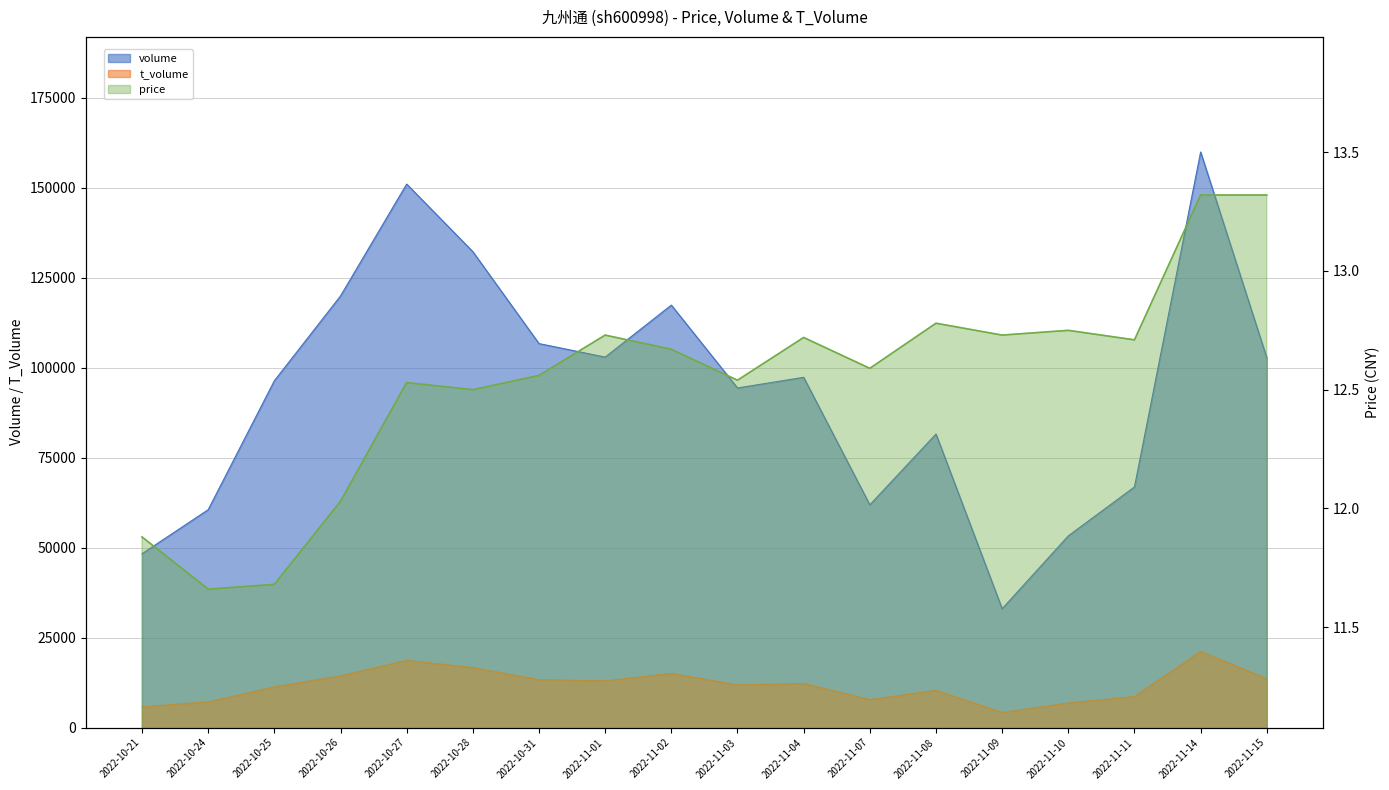

In volume, how many points are higher than both neighbors (excluding endpoints)?

5